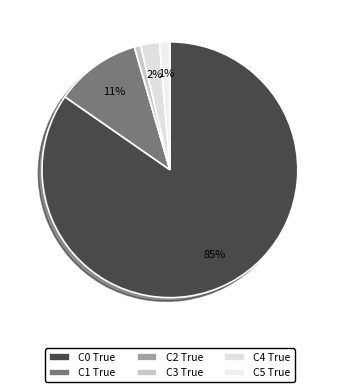

Which has a higher value, C2 True or C5 True?

C5 True